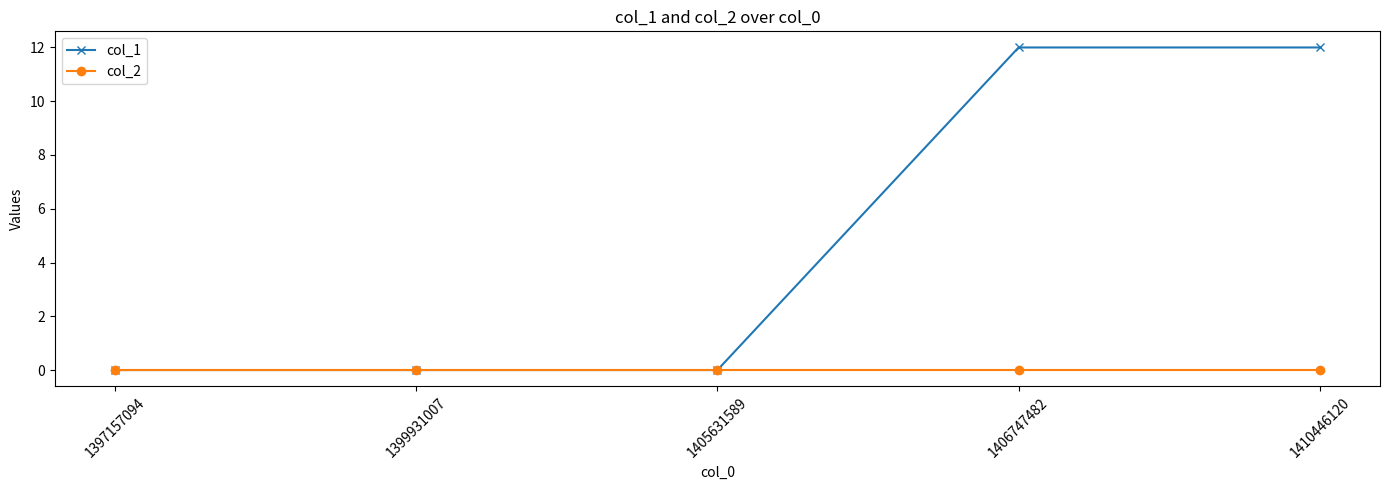

Is the value of col_1 at 1410446120 greater than the value of col_2 at 1410446120?

Yes